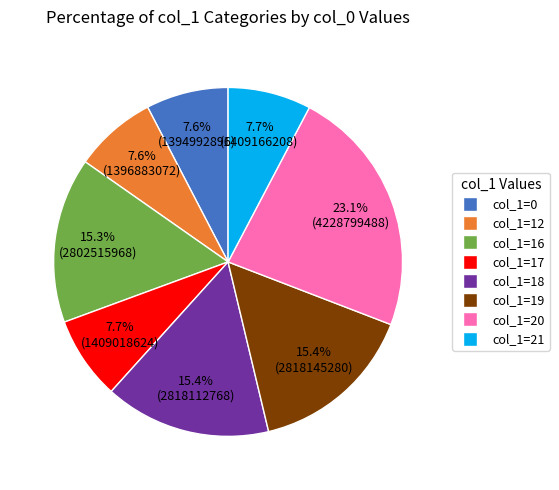

Is there a majority slice in this chart?

No